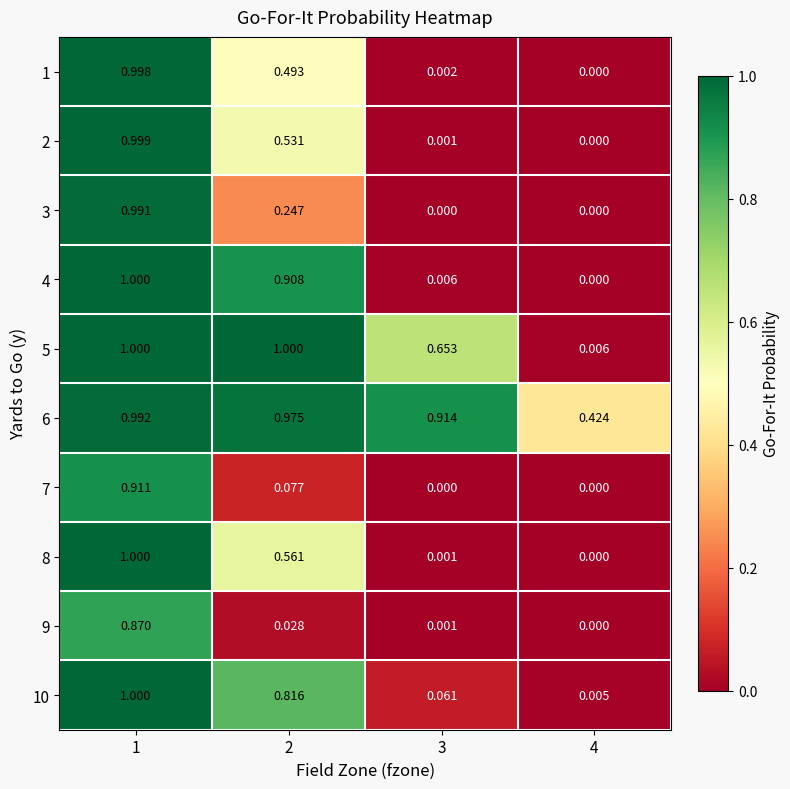

Which has a higher value, 4 or 3?

3